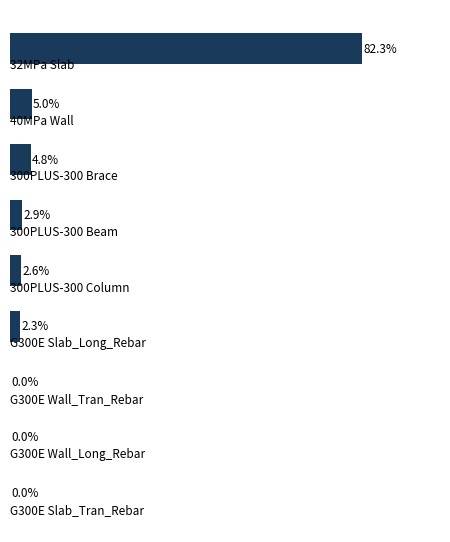

What is the average value?

11.1